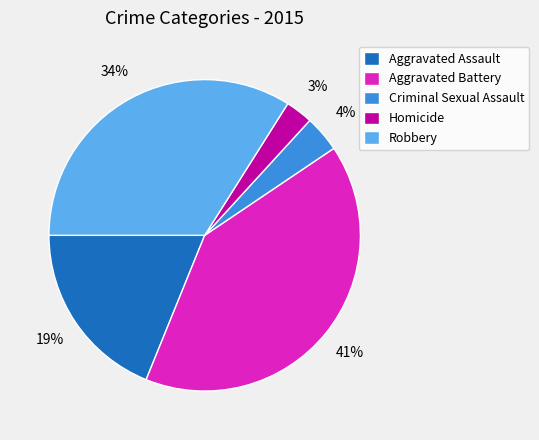

The Aggravated Assault slice represents 19% of the pie. True or false?

True